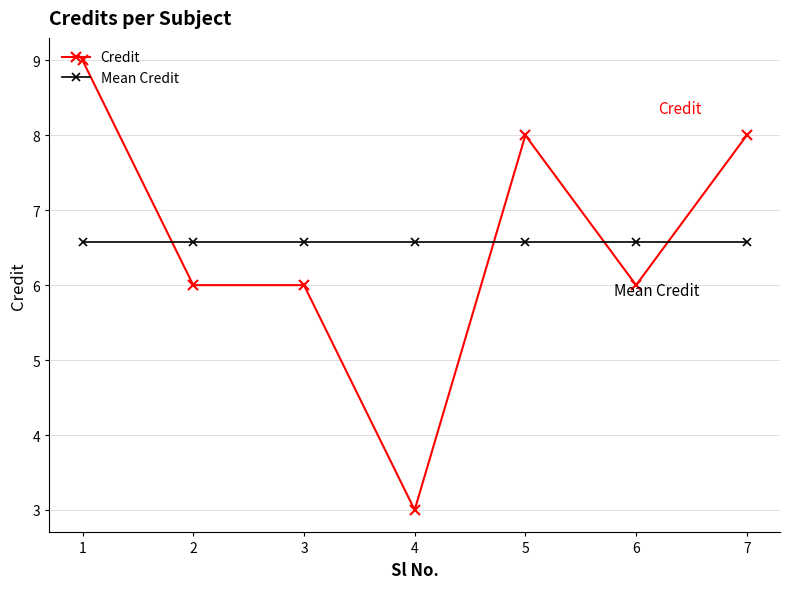

Reading right to left, list all the values displayed in this chart.

Credit: 7=8.0	6=6.0	5=8.0	4=3.0	3=6.0	2=6.0	1=9.0
Mean Credit: 7=6.6	6=6.6	5=6.6	4=6.6	3=6.6	2=6.6	1=6.6